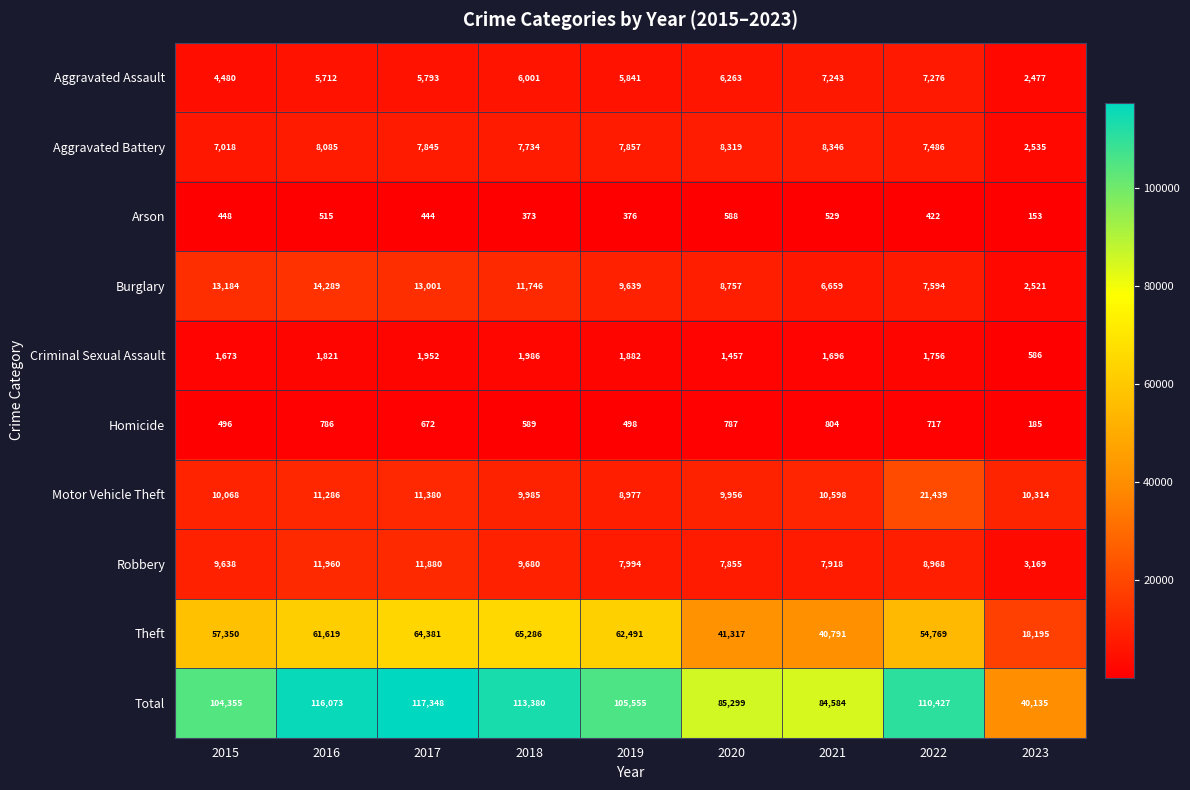

Between 2018 and 2021, which series saw the biggest shift?

Total